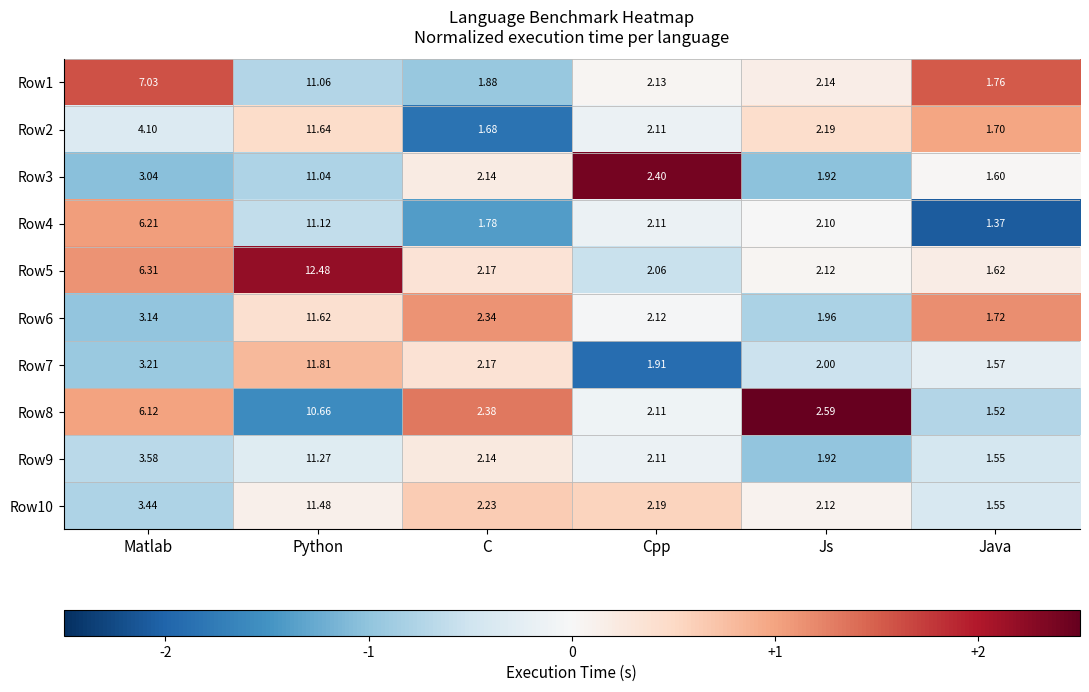

Is the value of Row9 at Js greater than the value of Row4 at Js?

No